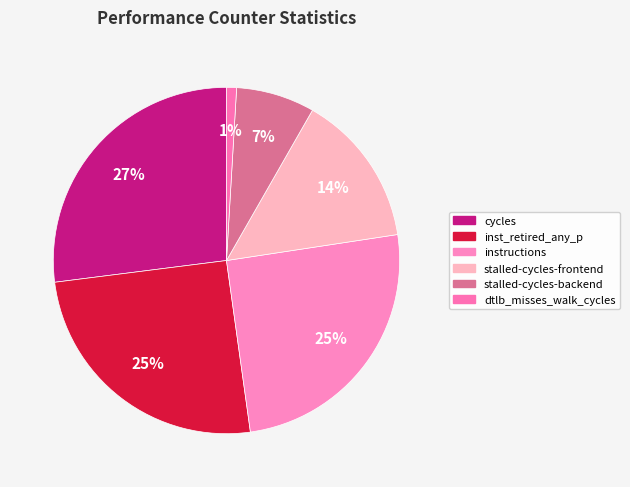

Combined, do stalled-cycles-frontend and dtlb_misses_walk_cycles account for over 50%?

No